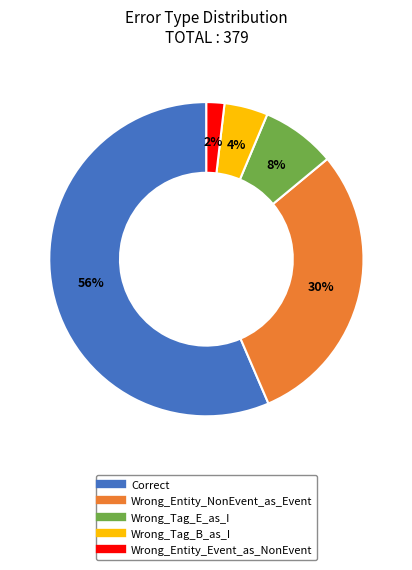

Which category accounts for the majority?

Correct